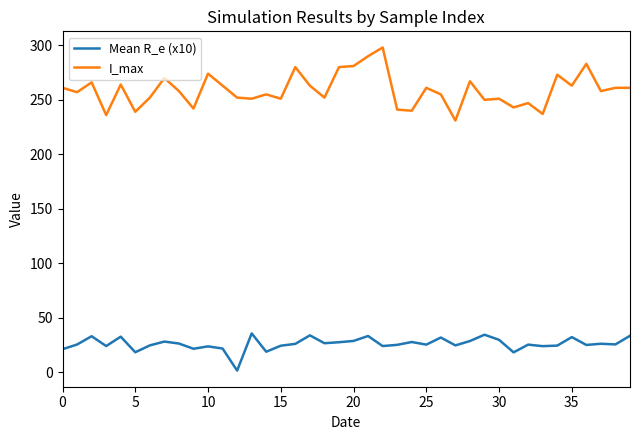

What is the highest value of the I_max series?

298.0